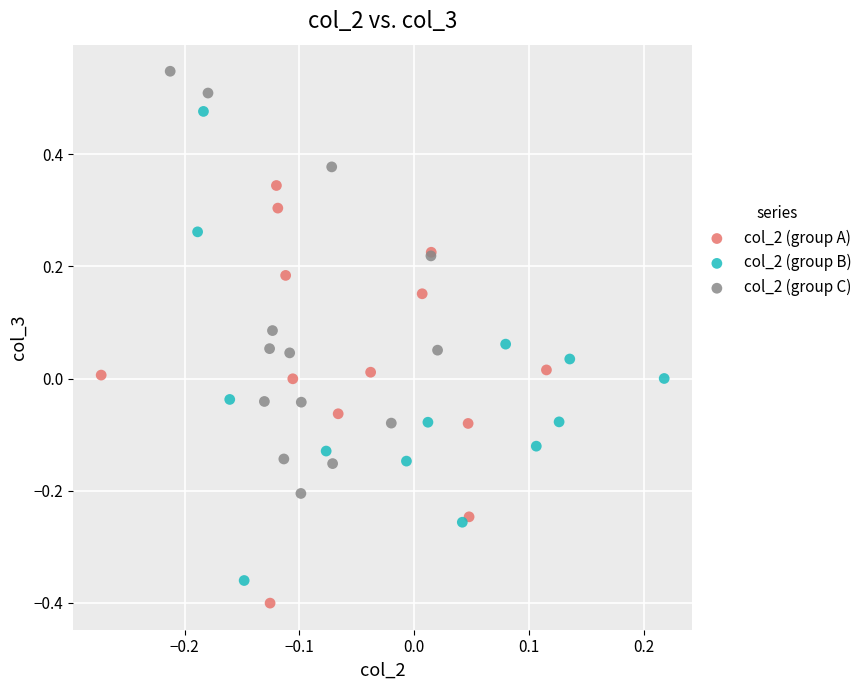

What are all the series names shown in the legend?

col_2 (group A), col_2 (group B), col_2 (group C)